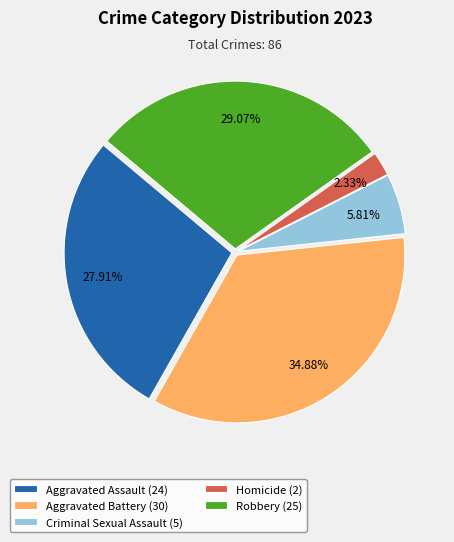

To the nearest percent, what percentage of the pie is Aggravated Assault?

28%